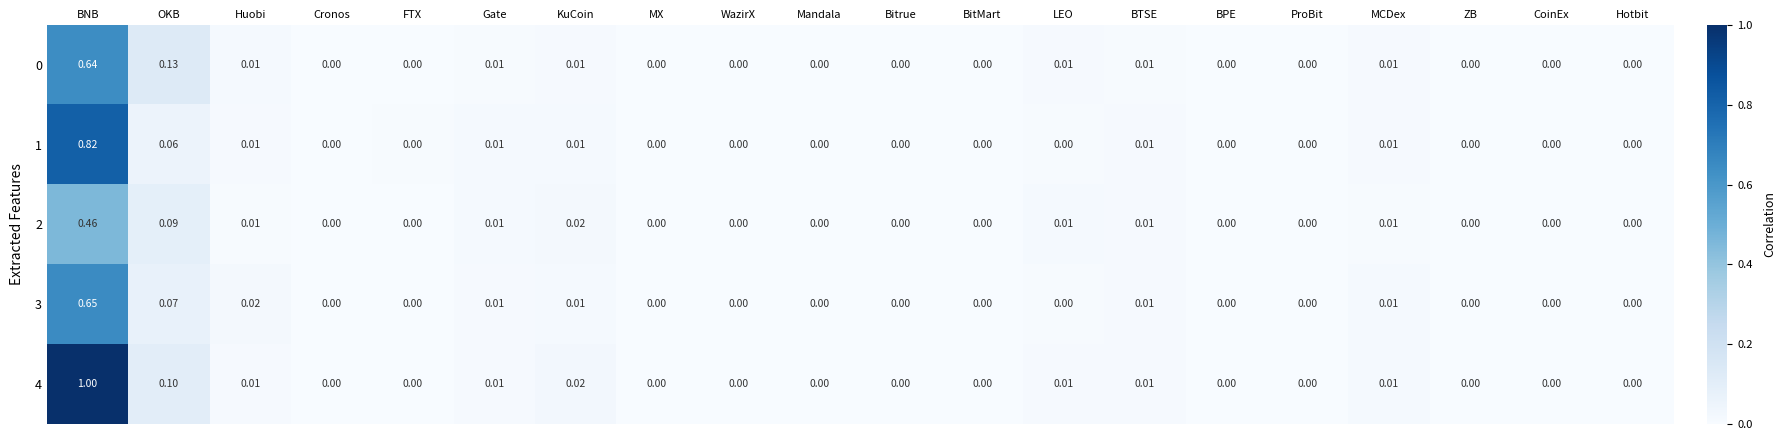

How many values in 0 are above zero?

8